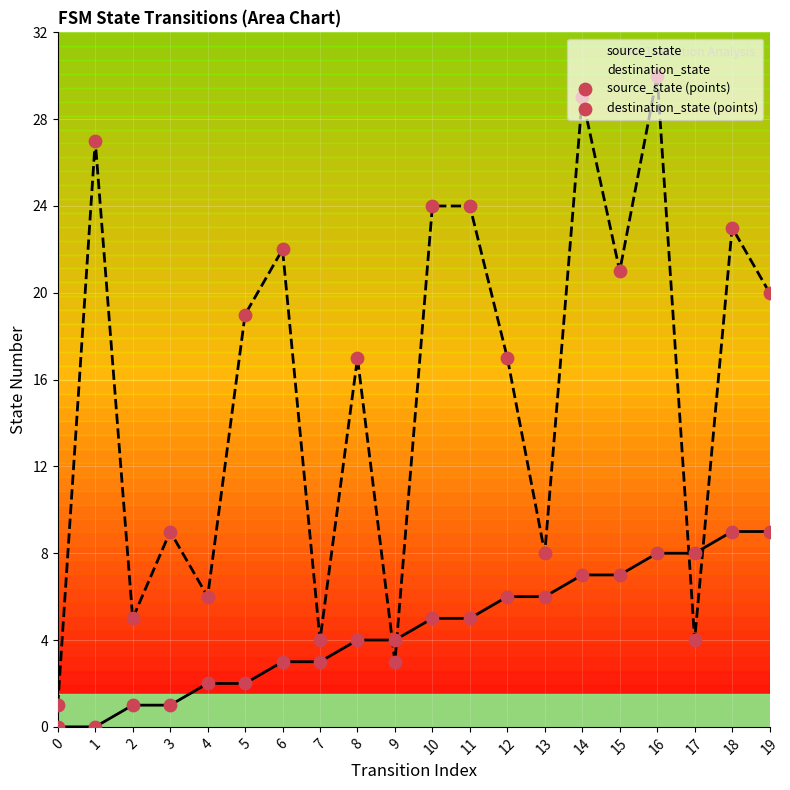

Which series has the largest total across all categories?

destination_state